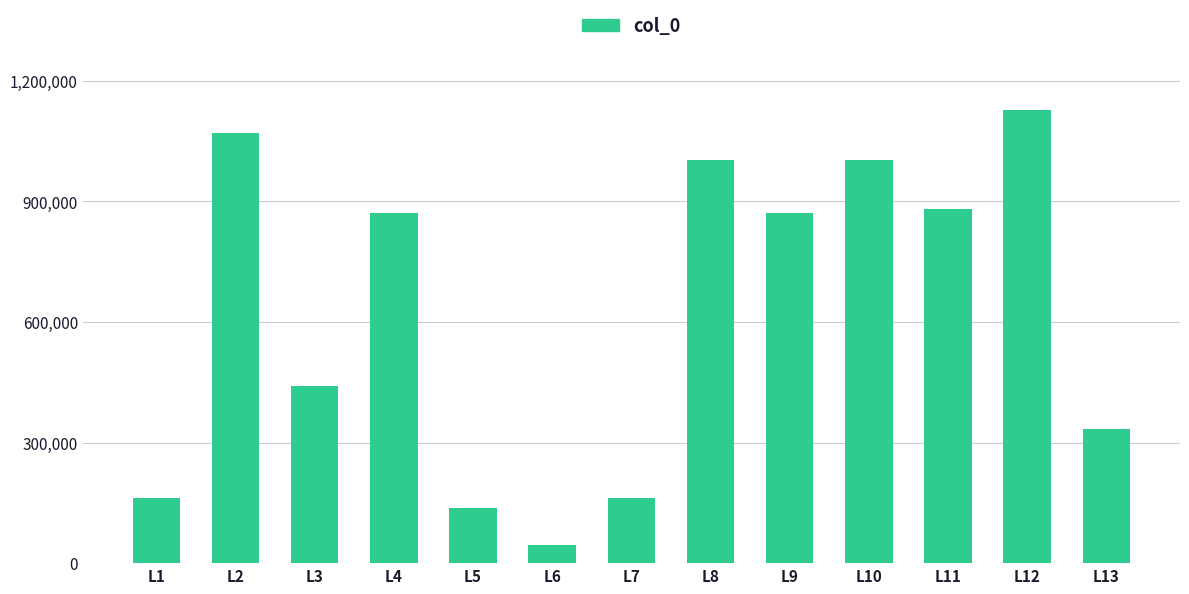

What is the sum of all values?

8113817